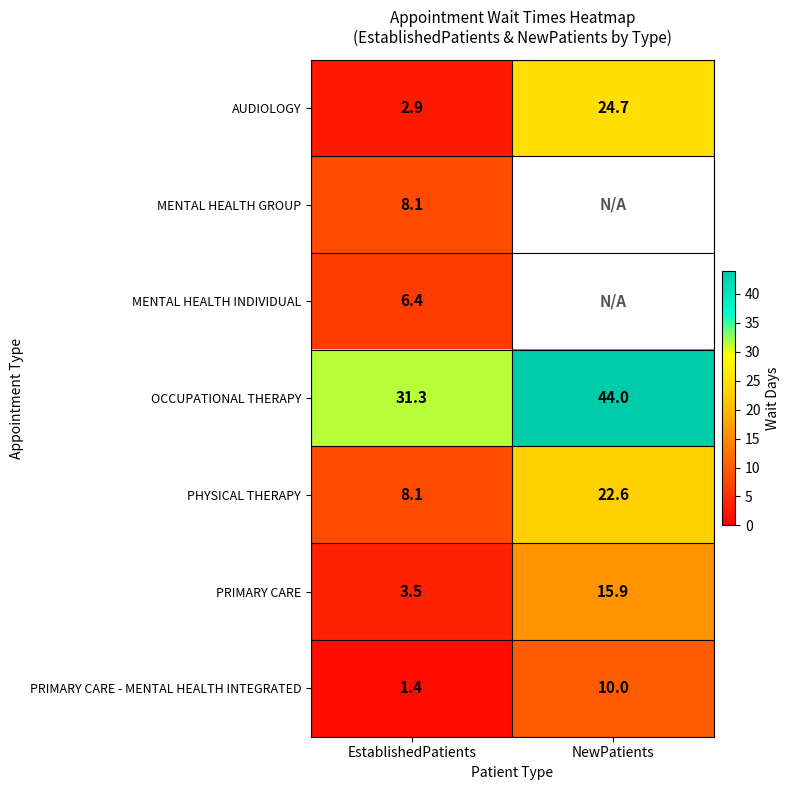

Is the value of OCCUPATIONAL THERAPY at NewPatients greater than the value of PRIMARY CARE - MENTAL HEALTH INTEGRATED at NewPatients?

Yes